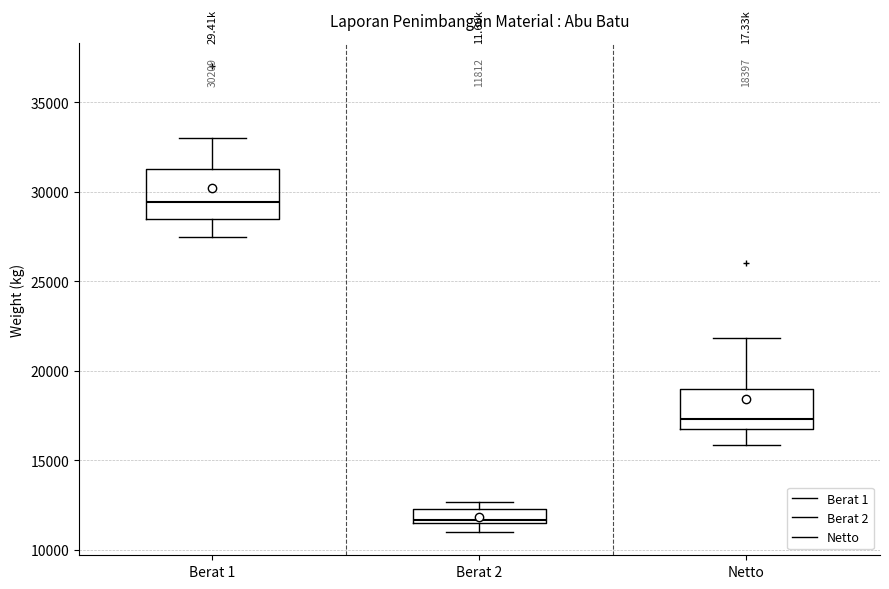

Which box has the highest median line?

Berat 1